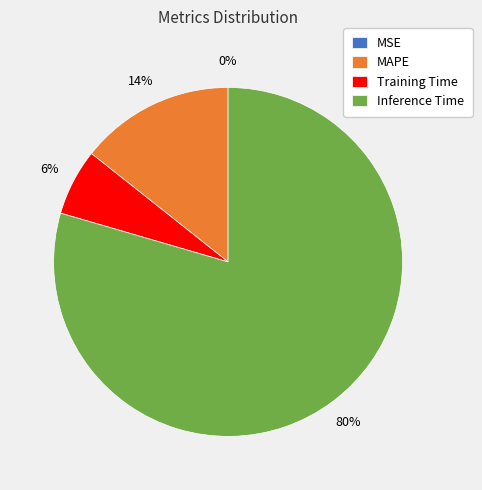

What is the total percentage of MAPE and Training Time?

20.5%